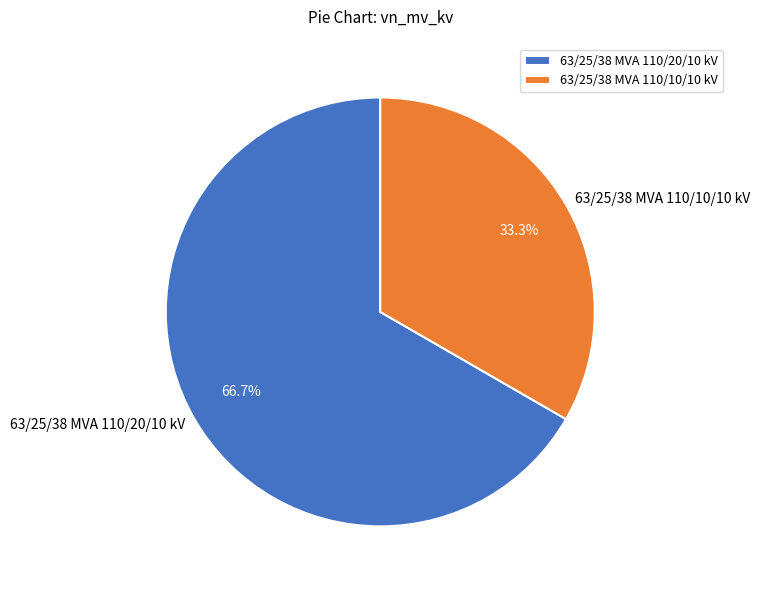

Which has a higher value, 63/25/38 MVA 110/20/10 kV or 63/25/38 MVA 110/10/10 kV?

63/25/38 MVA 110/20/10 kV